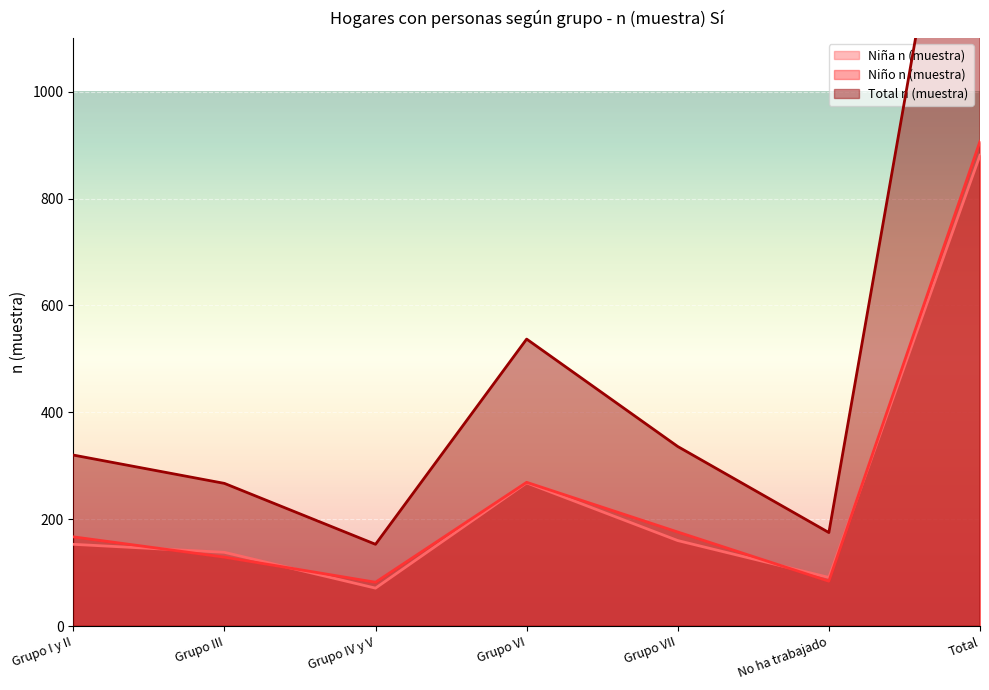

True or false: Total n (muestra) and Niña n (muestra) intersect in this chart.

False